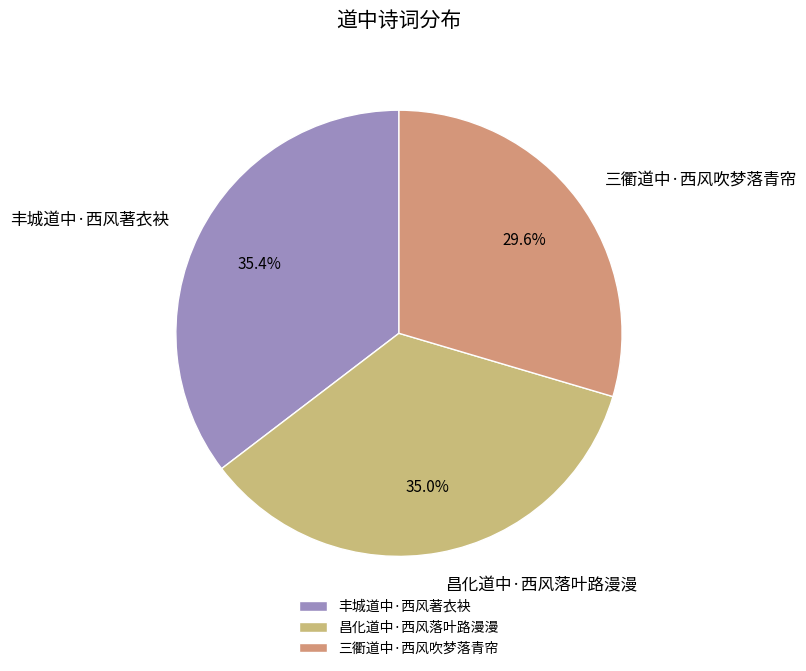

To the nearest percent, what is the average slice percentage?

33%